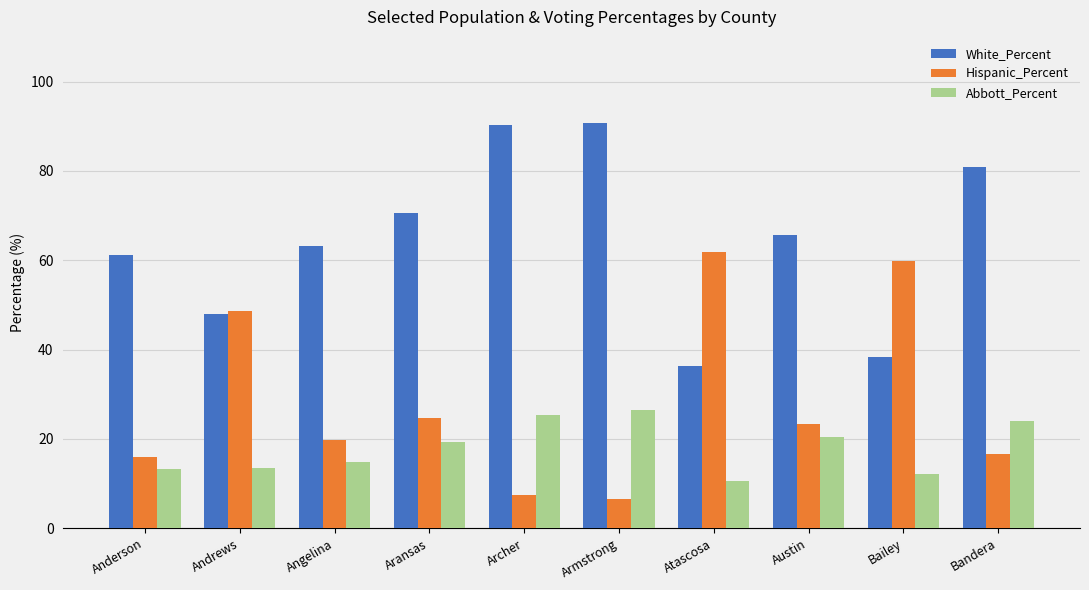

How many series are shown in this chart?

3